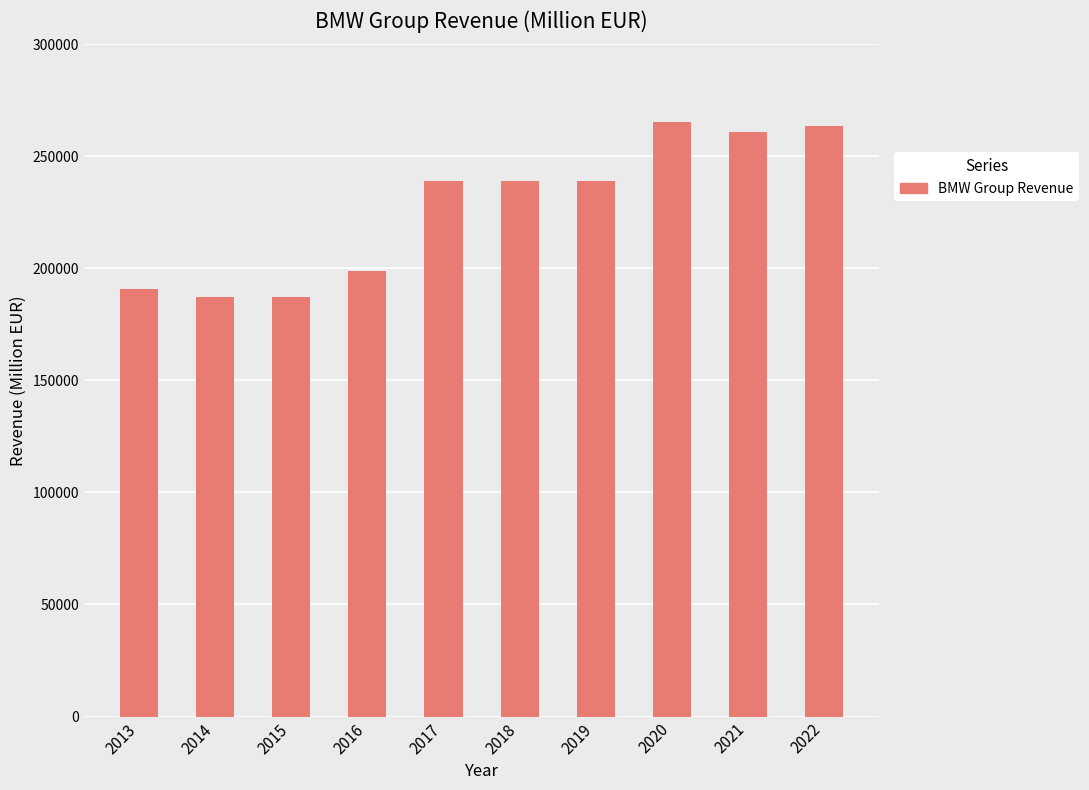

What is the value of the 3rd bar from the left?

187015.4